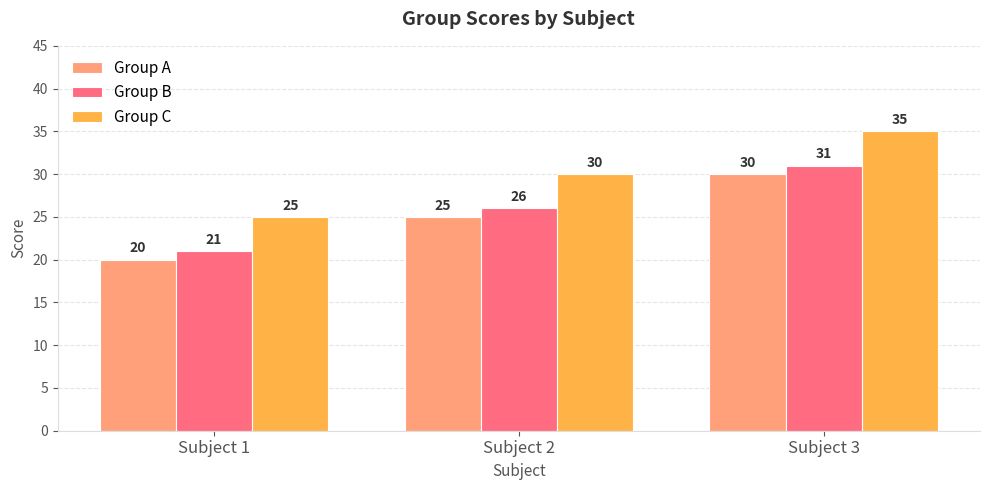

Reading right to left, transcribe all the data shown in this chart.

Group A: 30	25	20
Group B: 31	26	21
Group C: 35	30	25